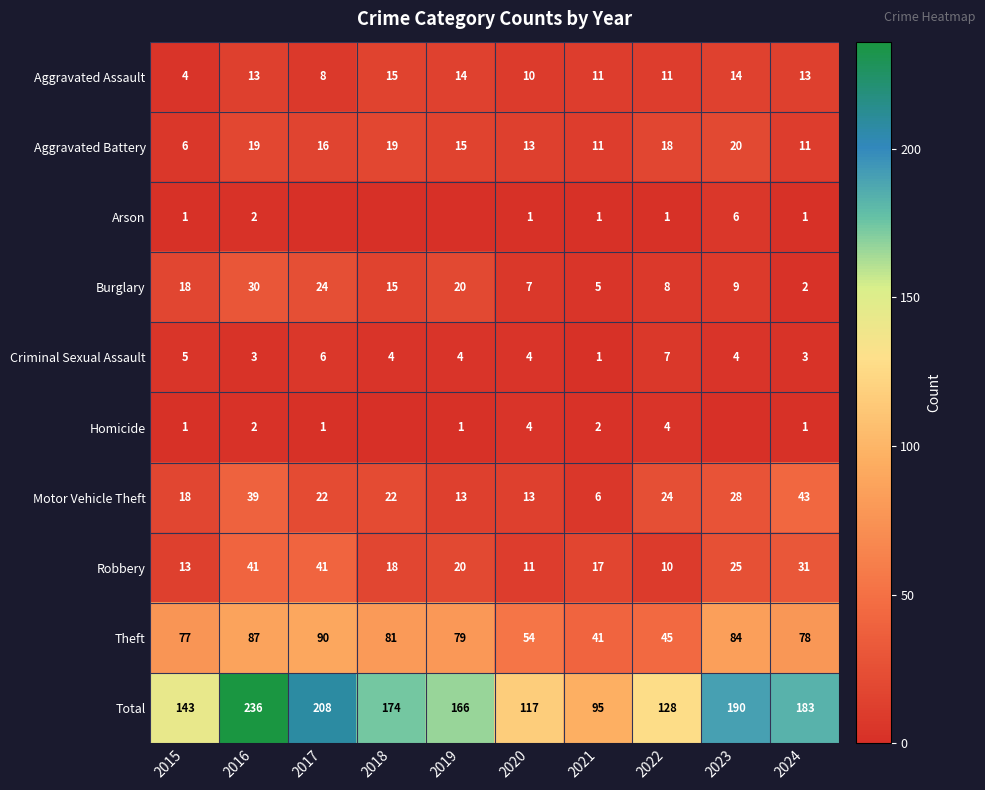

How many values in the Burglary series are below 15?

5